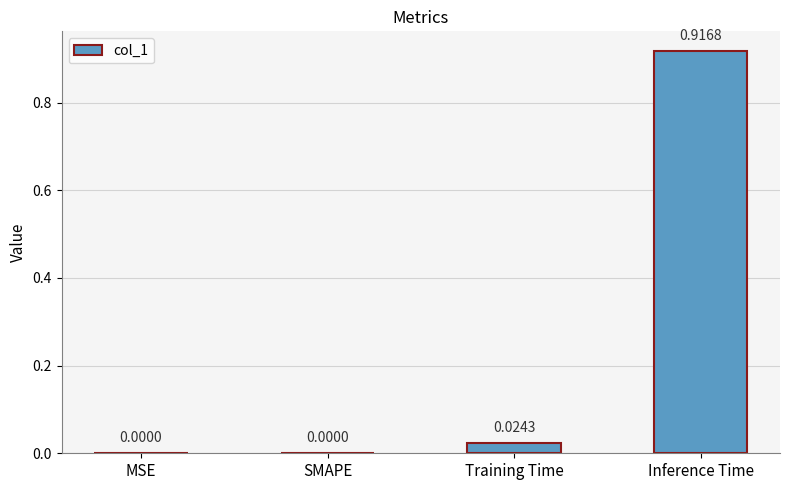

What is the change in value from SMAPE to Inference Time?

+0.9